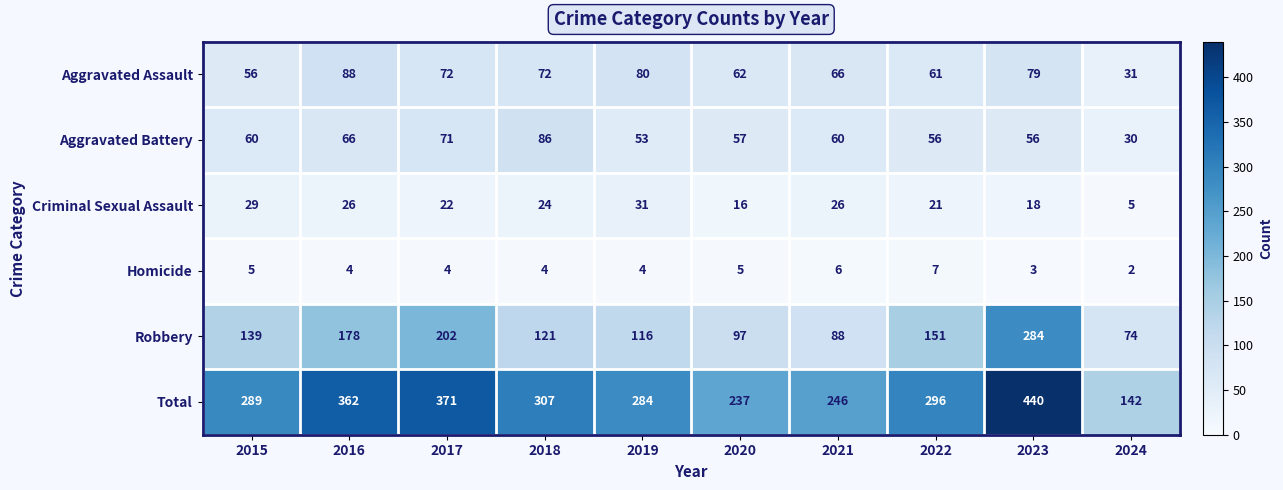

List the series in order of their peak value, lowest first.

Homicide, Criminal Sexual Assault, Aggravated Battery, Aggravated Assault, Robbery, Total